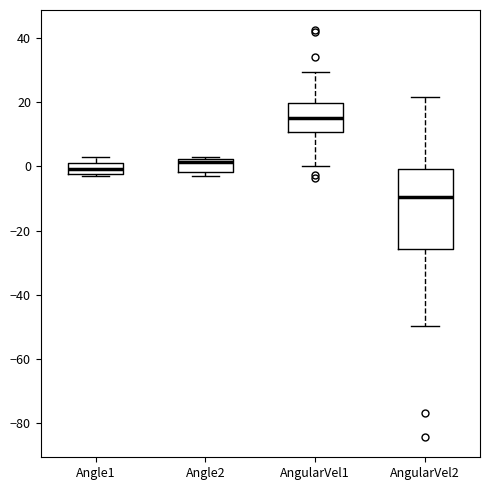

Reading left to right, transcribe this box plot: for each box, give where its median line is, the range the box spans, and where its two whiskers end, as read against the y-axis. The values are not printed on the chart, so give them approximately, as read against the axis.

Angle1: median 0, box -2 to 2, whiskers -2 (just below the box's lower edge) to 4
Angle2: median 2 (just below the box's upper edge), box -2 to 2, whiskers -4 to 4
AngularVel1: median 16, box 10 to 20, whiskers 0 to 30
AngularVel2: median -10, box -26 to 0, whiskers -50 to 22